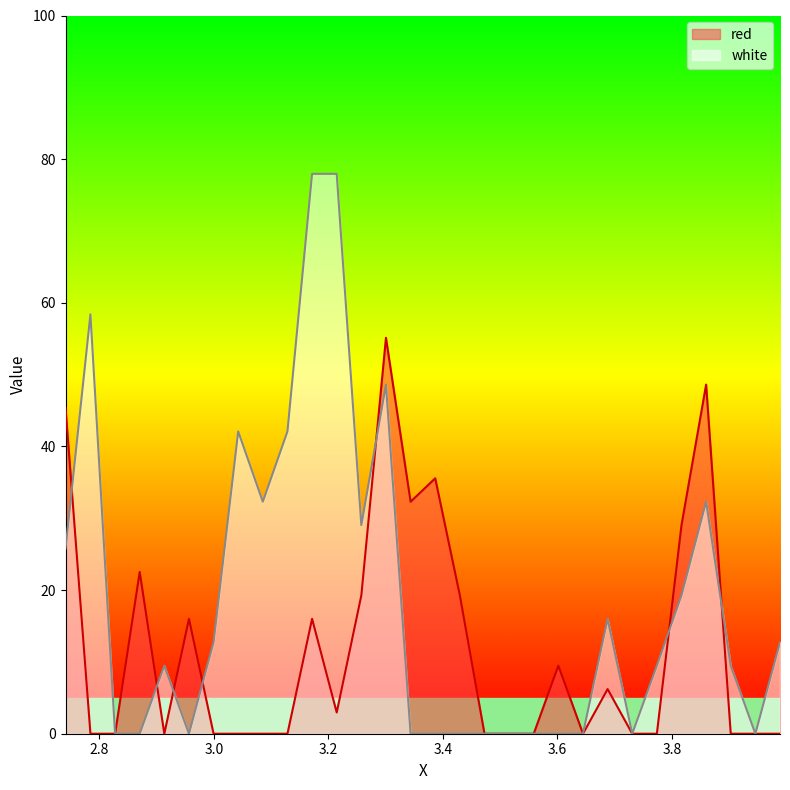

What are all the series names shown in the legend?

red, white